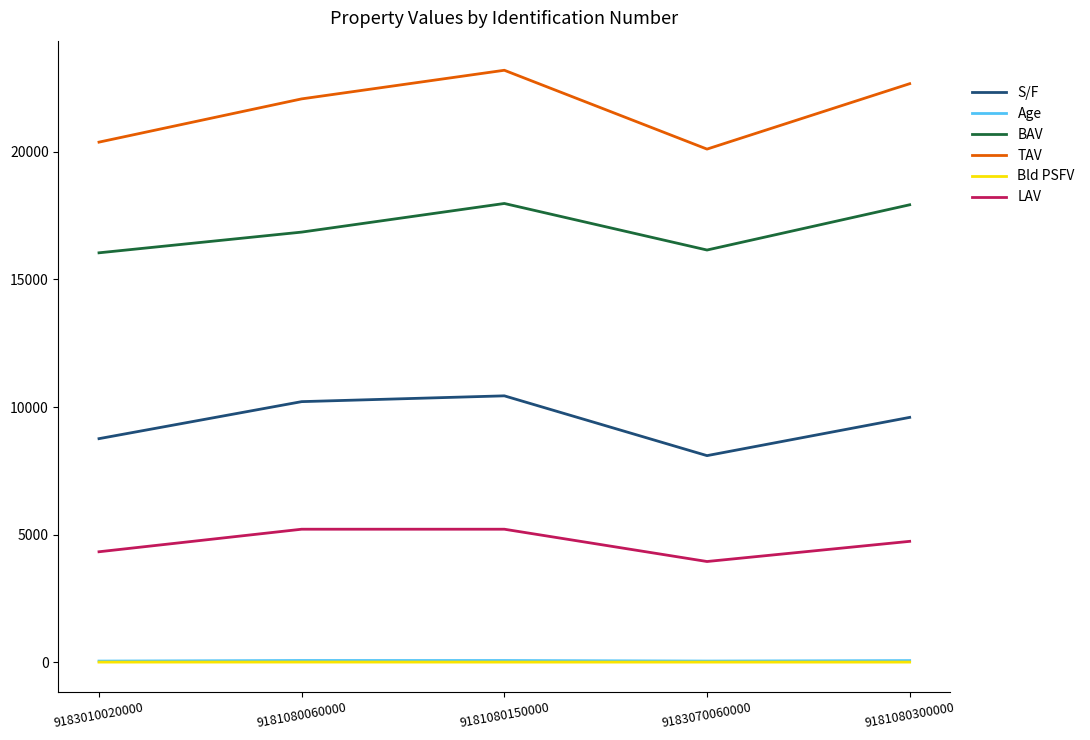

What is the minimum value shown in the chart?

13.1